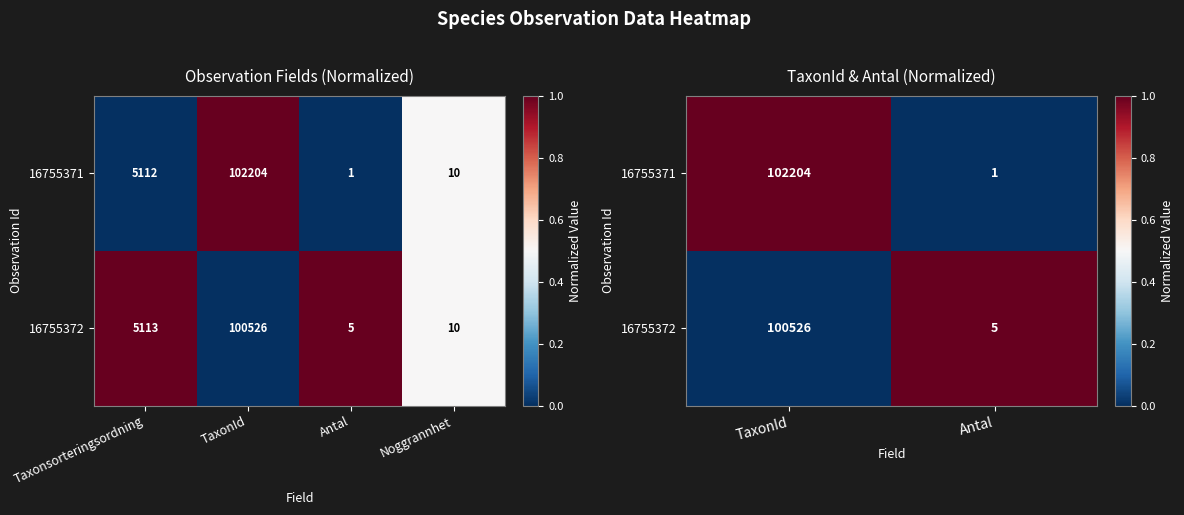

What is the spread (max minus min) of values at Antal?

1